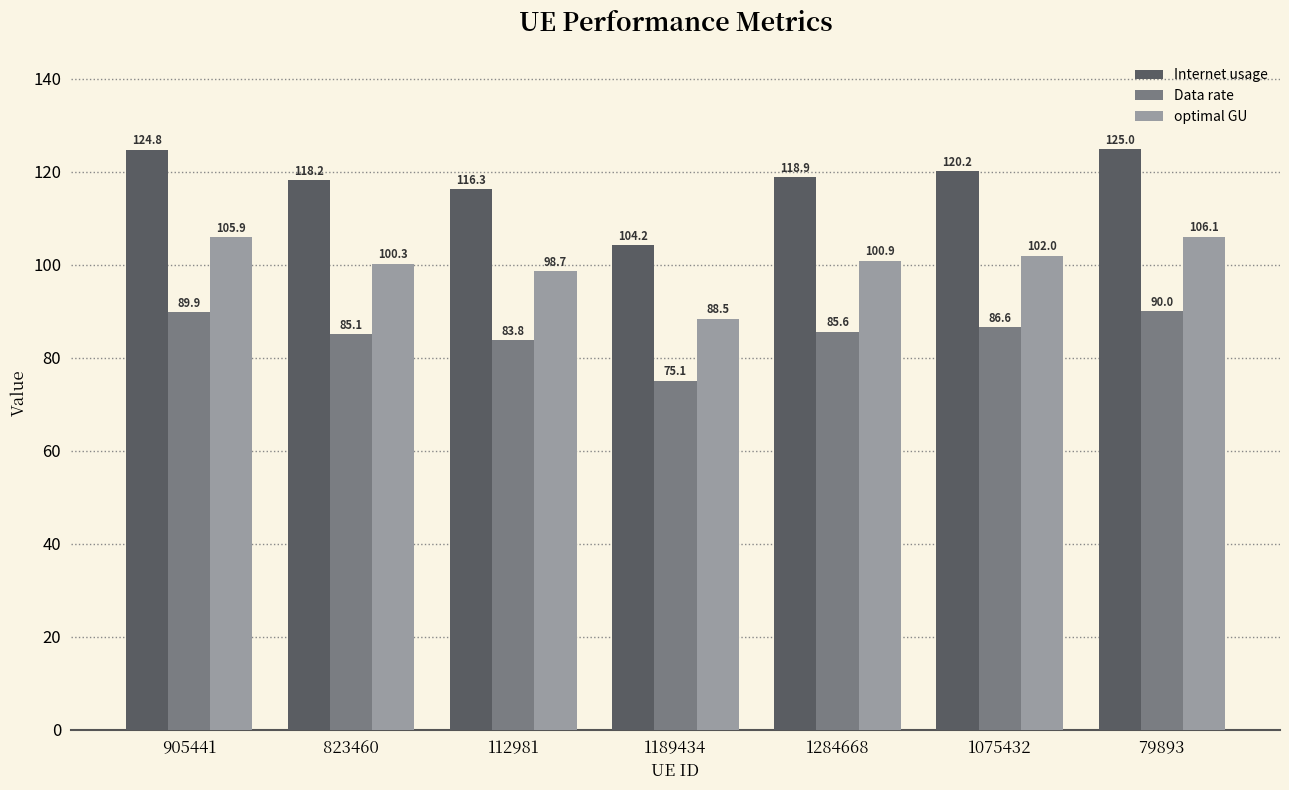

What is the approximate value of Data rate at 1284668?

85.6